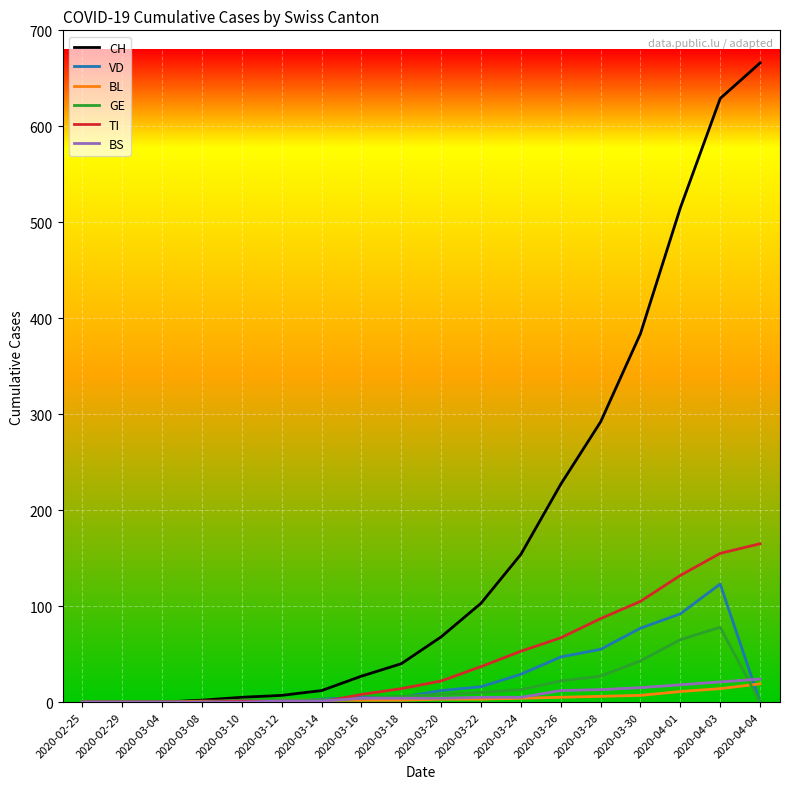

What is the highest value of the BL series?

19